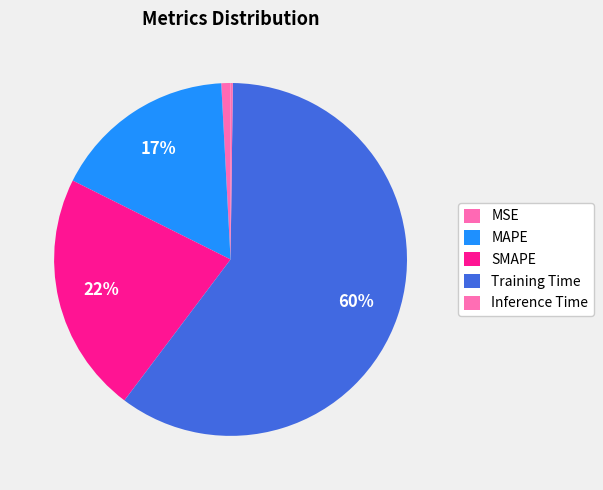

Is it true that Inference Time is 0% of the pie?

True